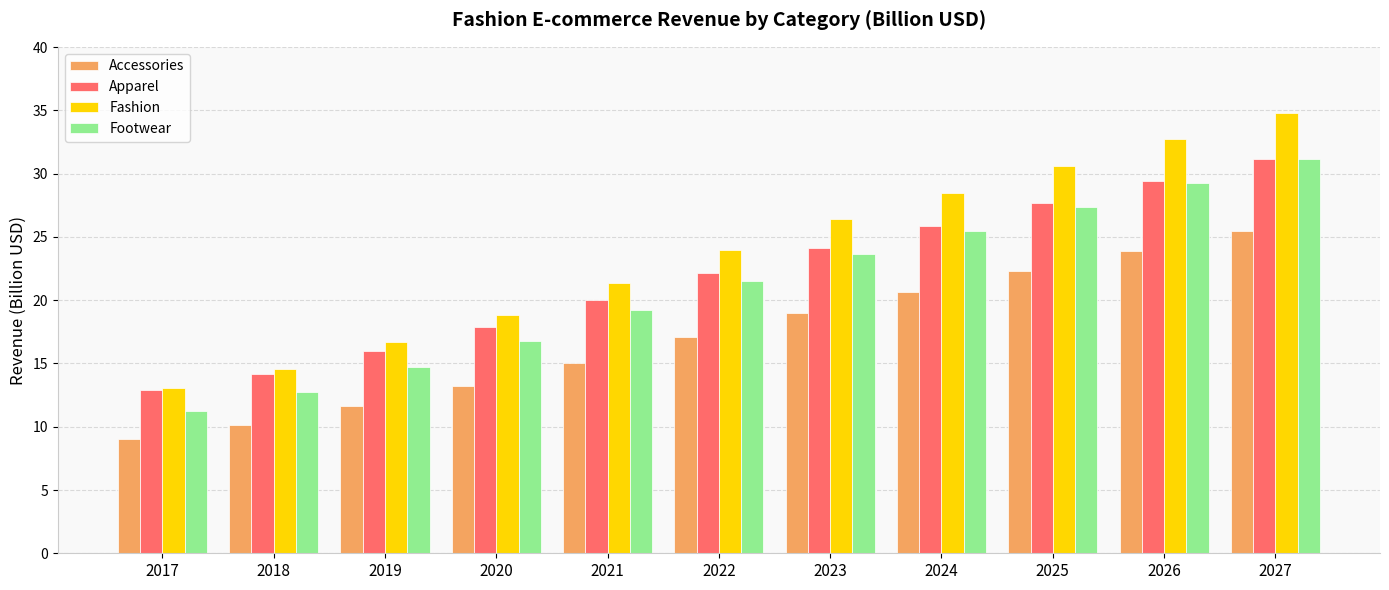

The value of Apparel at 2024 is 25.9. True or false?

True